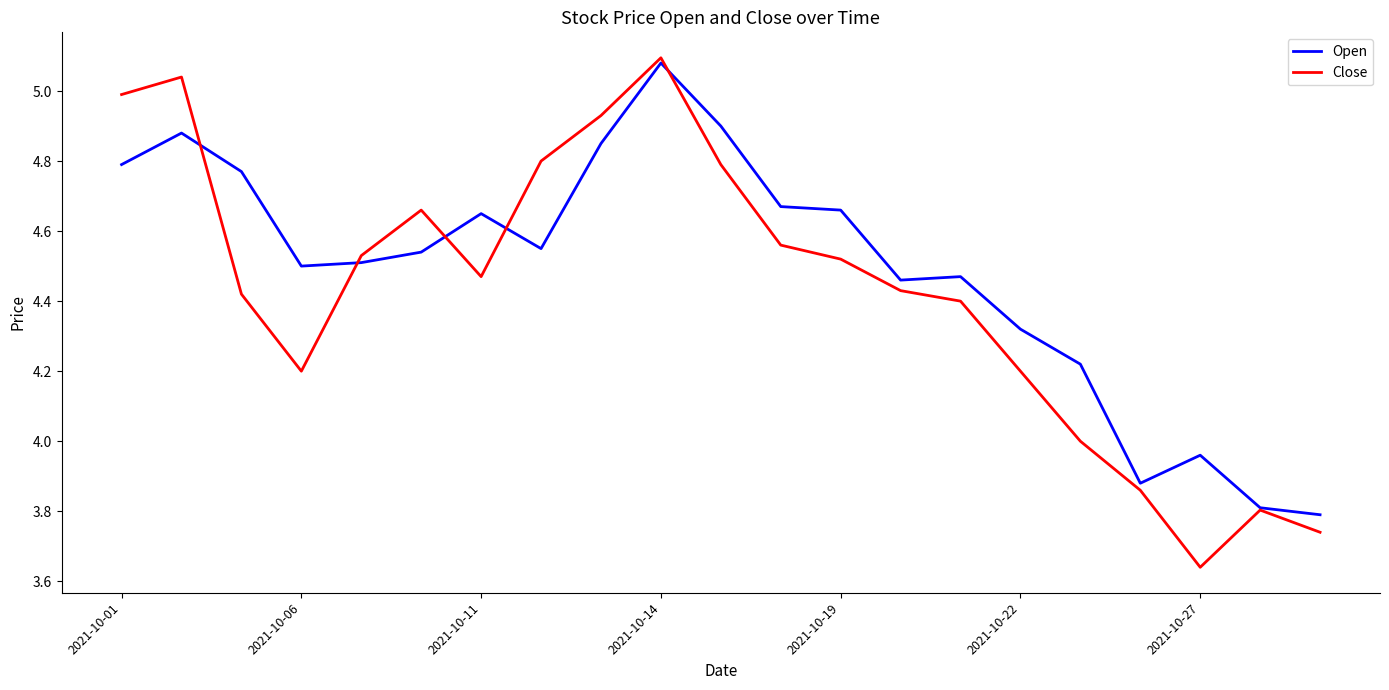

List the series in order of their peak value, highest first.

Close, Open